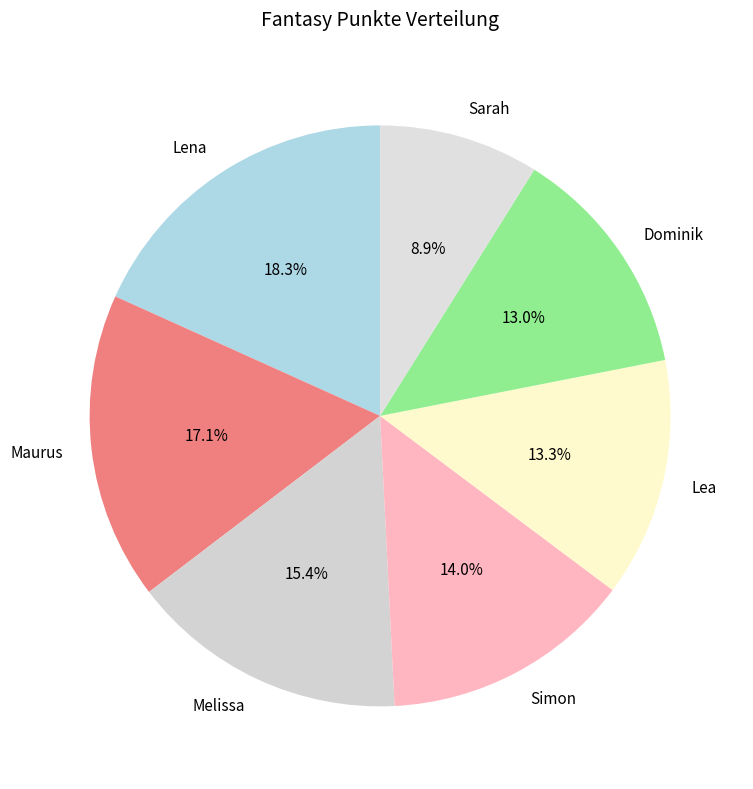

What percentage is the Lea slice, to the nearest percent?

13%